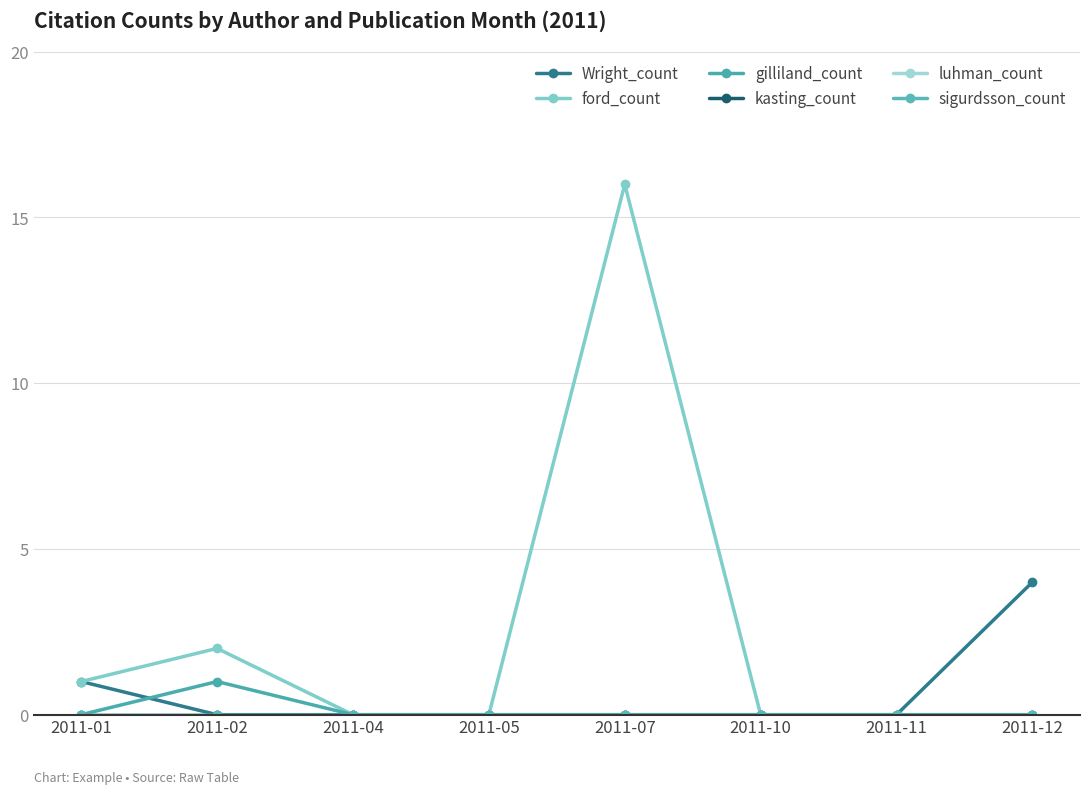

What is the difference between the maximum and minimum values in the Wright_count series?

4